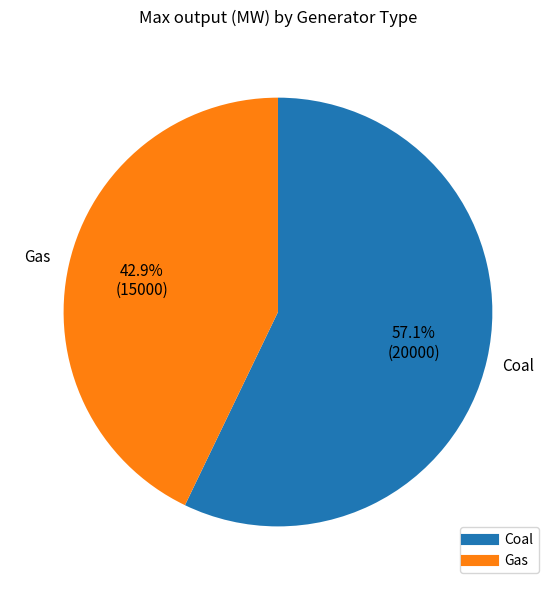

Count the number of slices in the pie.

2